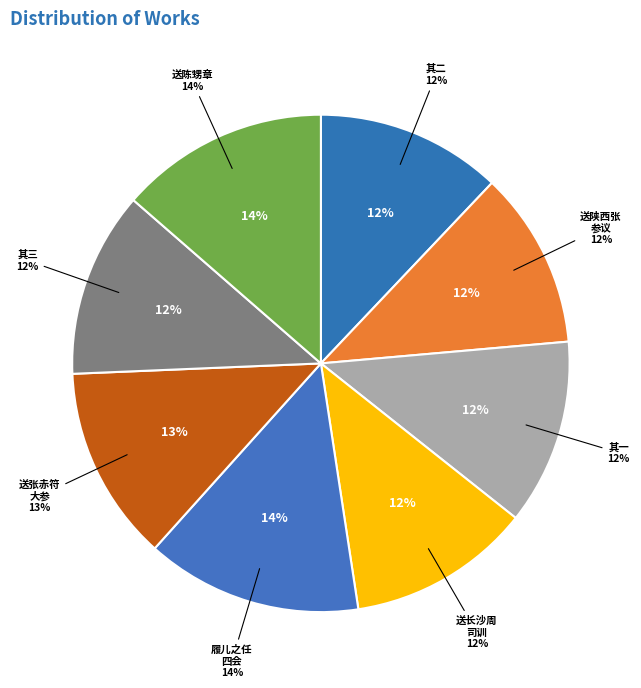

Is it true that 送陕西张参议之任四川人 is 26% of the pie?

False